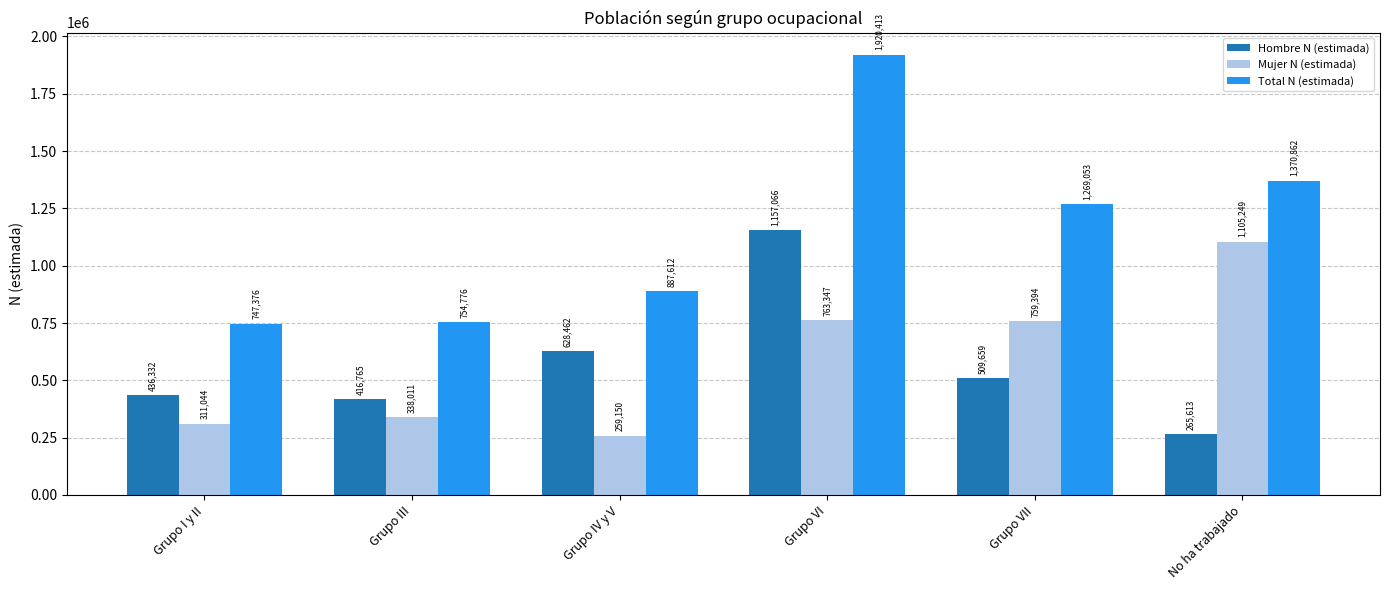

How many categories are shown in the chart?

6